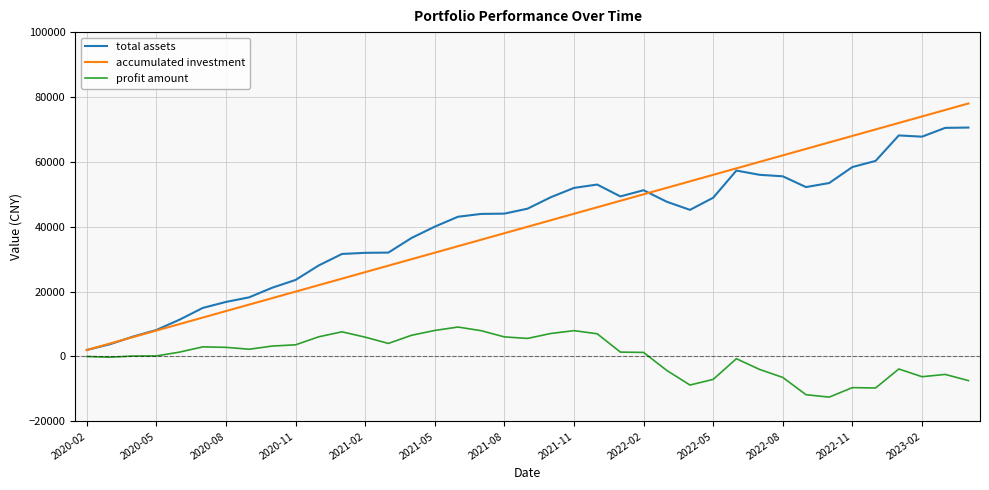

What is the greatest value displayed?

78000.0